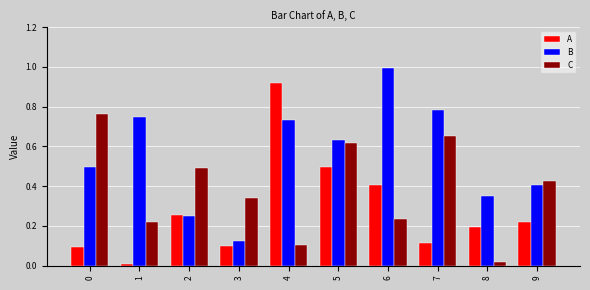

Is it true that B equals 0.4 at 2?

False